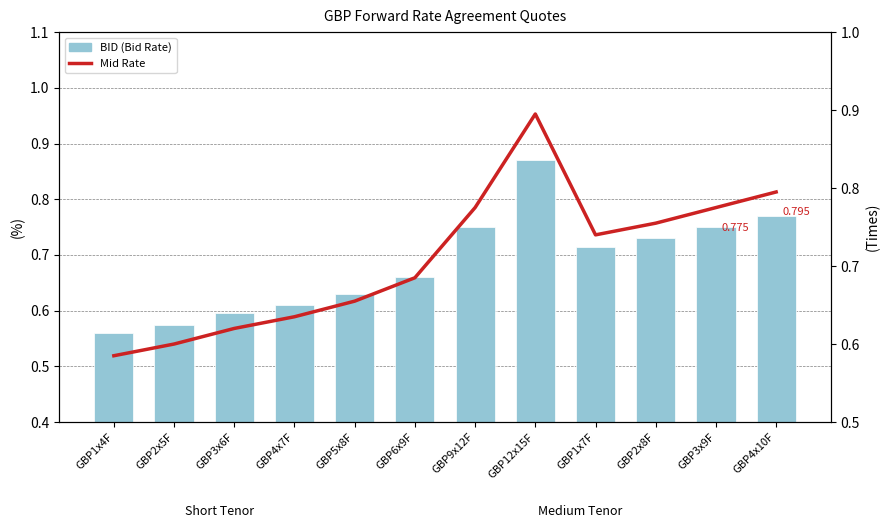

Which series has the largest total across all categories?

Mid